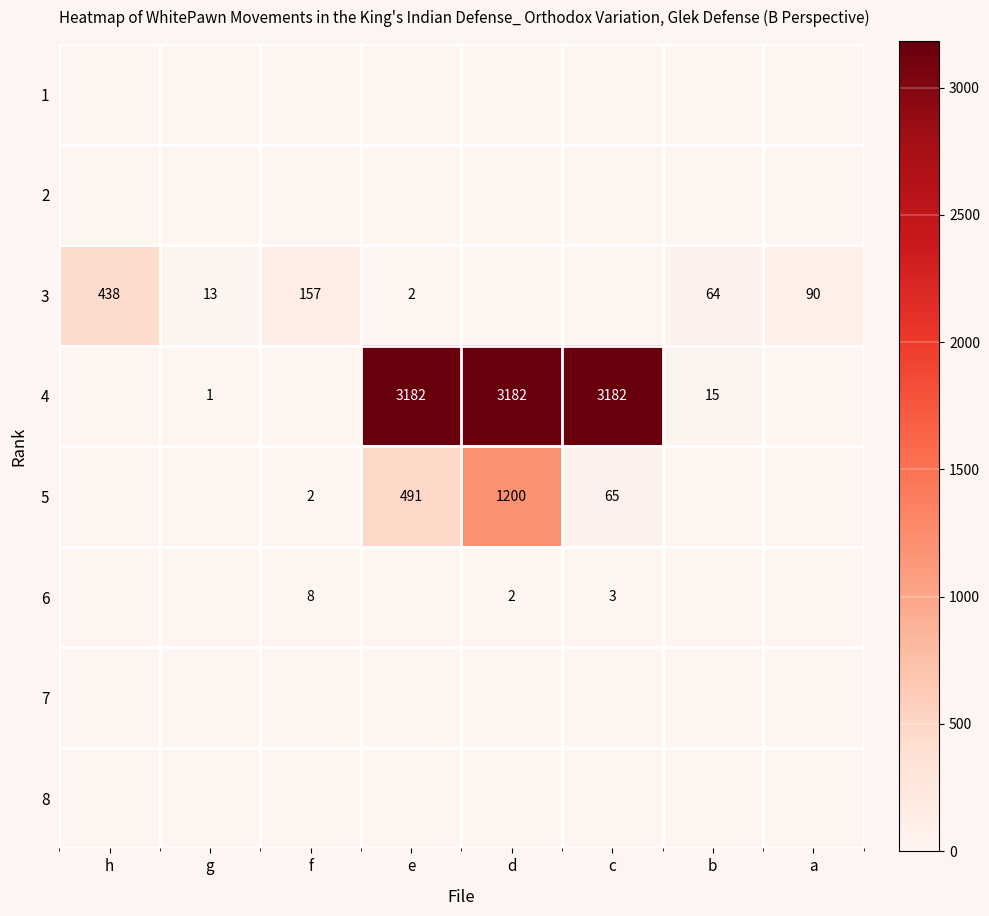

The 6 series shows 8 at f. True or false?

True